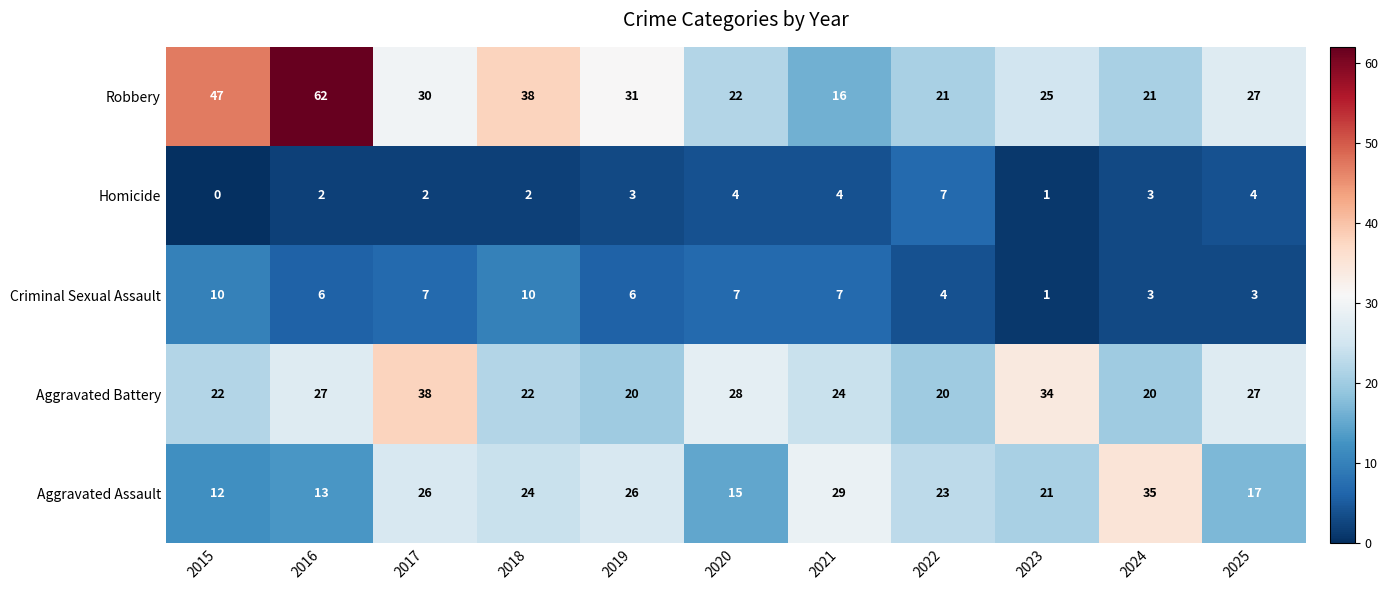

At which label does Robbery first exceed 27?

2015